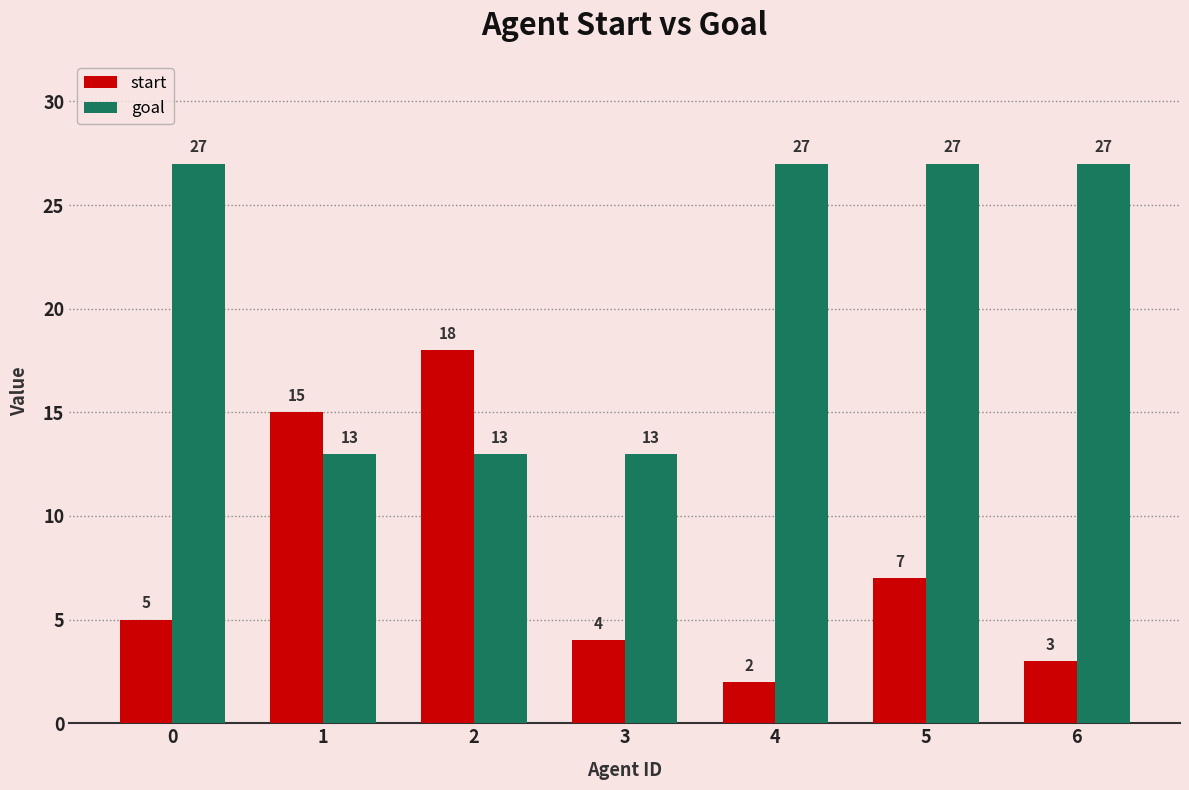

What is the value of the goal bar at the 3rd from the left?

13